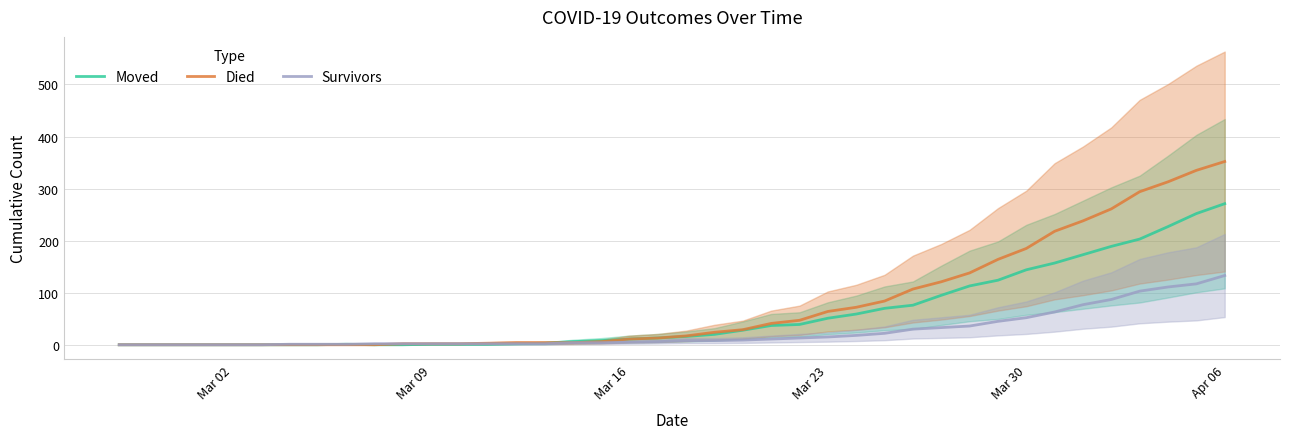

Which series has the largest total across all categories?

Died